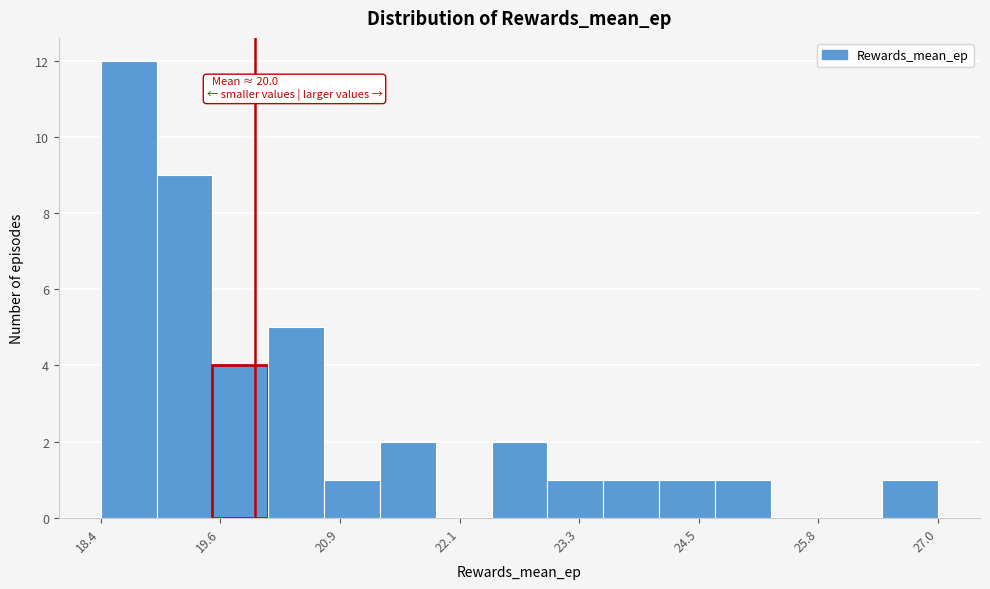

Around what value on the x-axis is the tallest bar? Give the approximate position of its centre, as read against the axis.

18.8